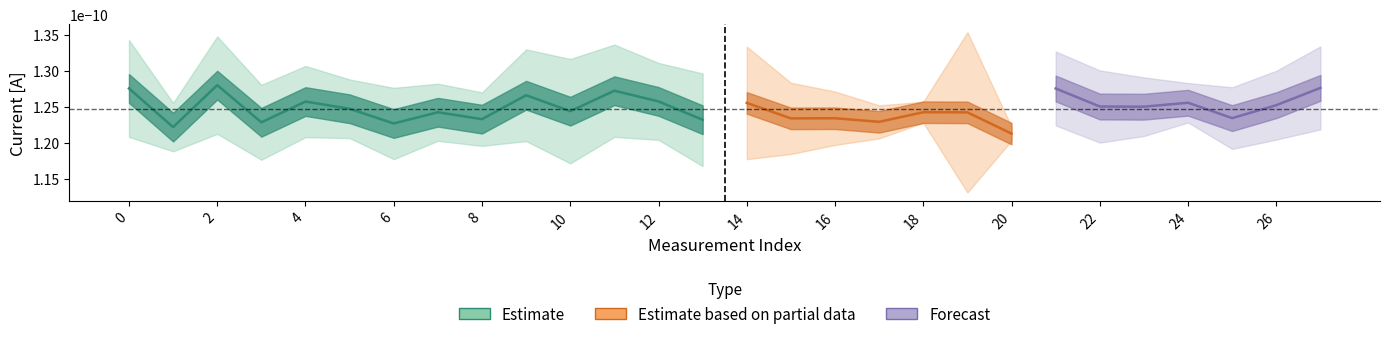

In I at -1V [A], how many points are lower than both neighbors (excluding endpoints)?

9